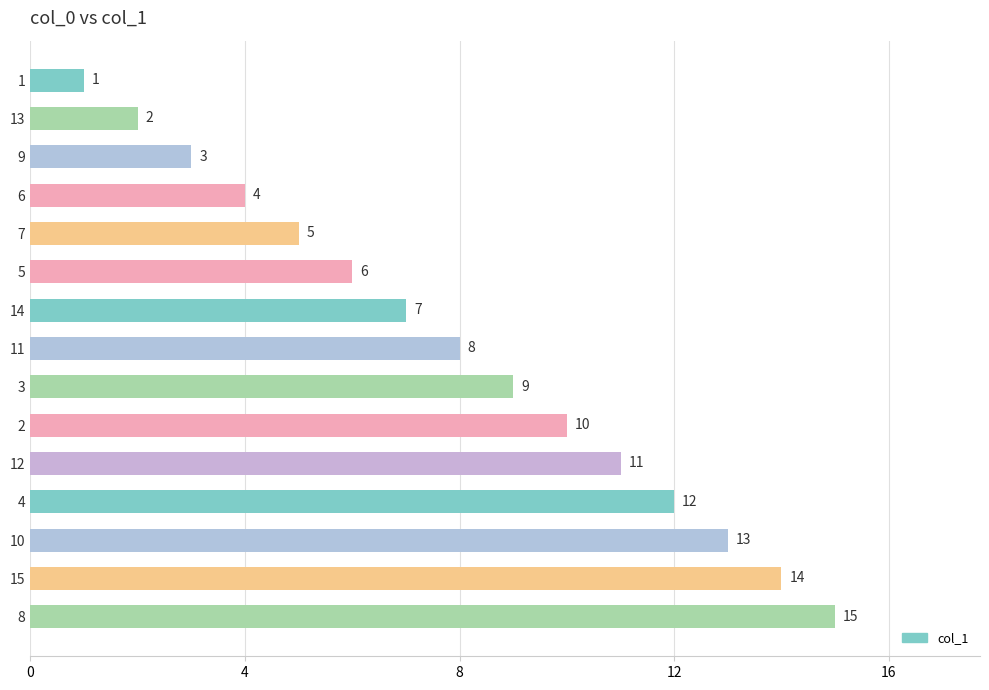

Where is the data nearest to the value 8?

11